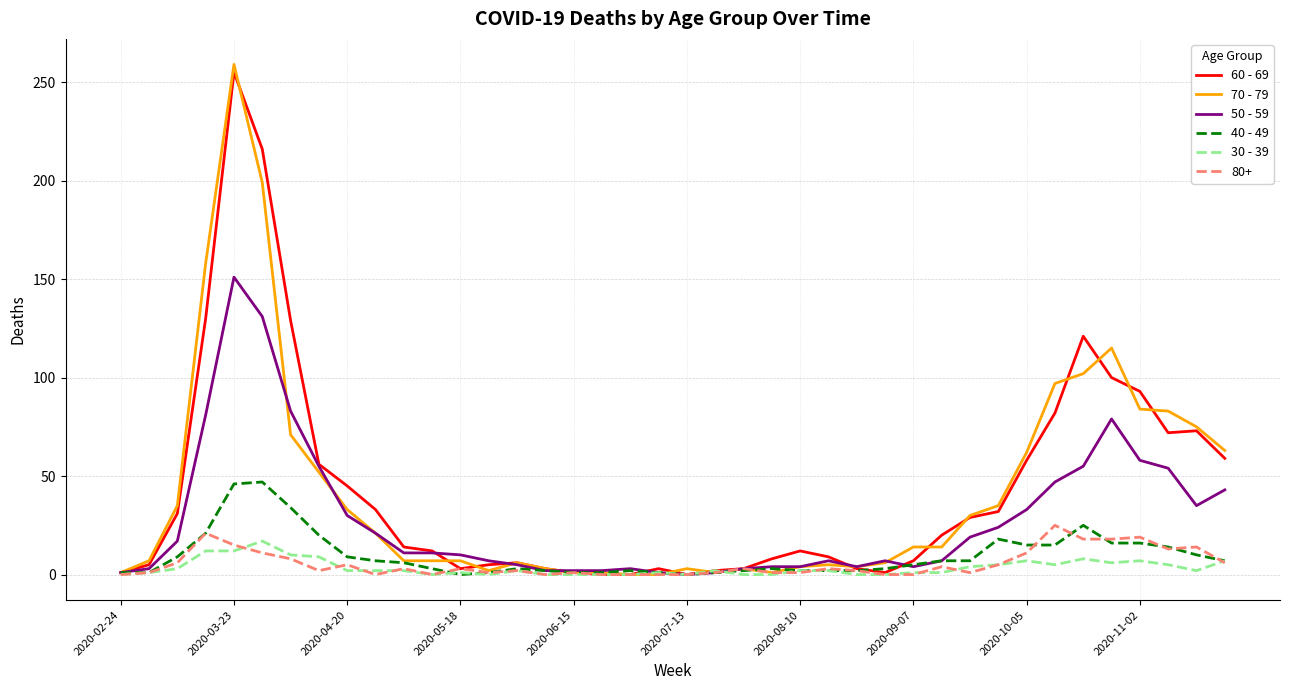

What is the value of the 70 - 79 point at the 18th from the left?

1